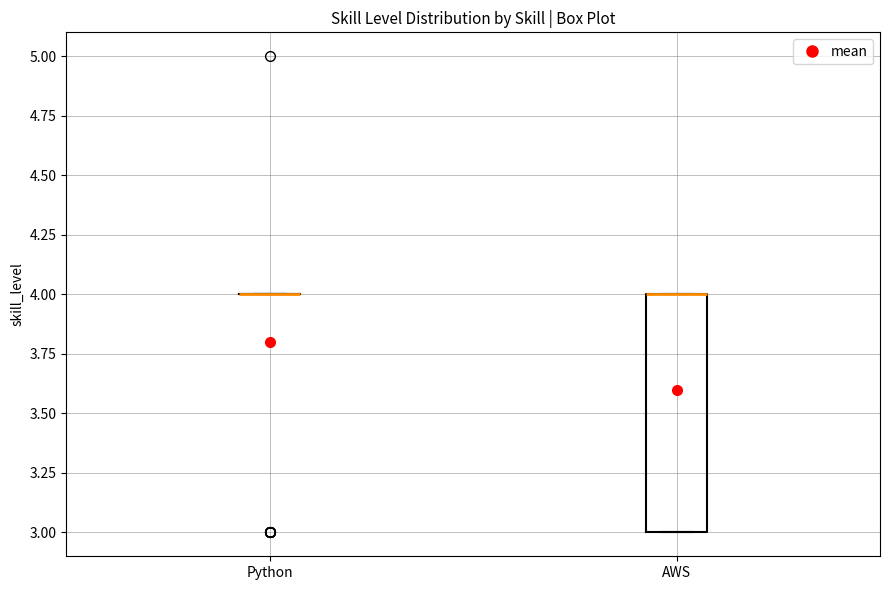

Where is the lower edge of the box for AWS on the y-axis? The values are not printed on the chart, so give them approximately, as read against the axis.

3